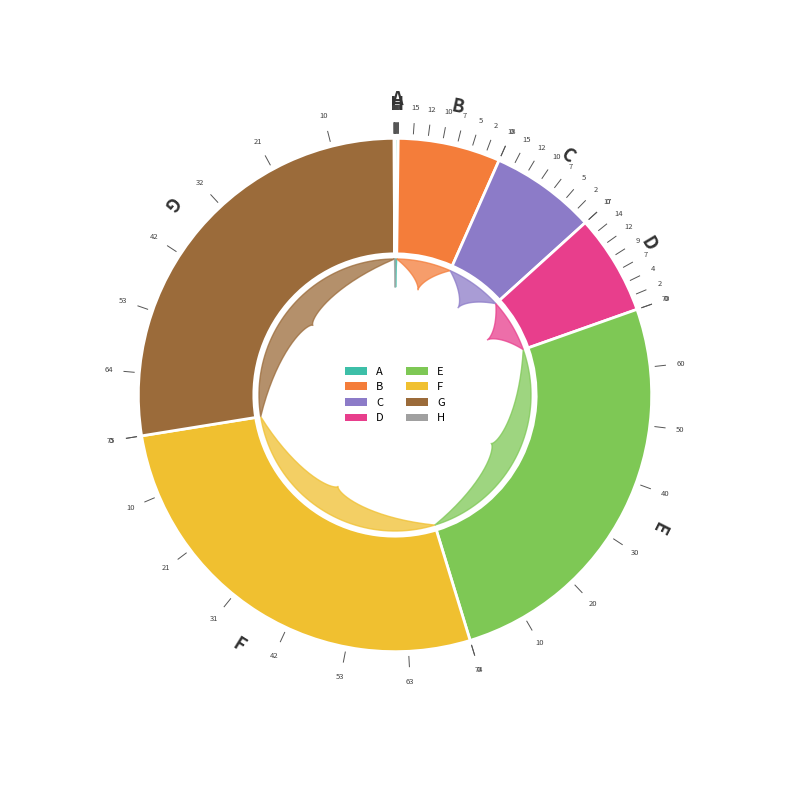

Rank the categories by value from lowest to highest.

H, A, D, B, C, E, F, G